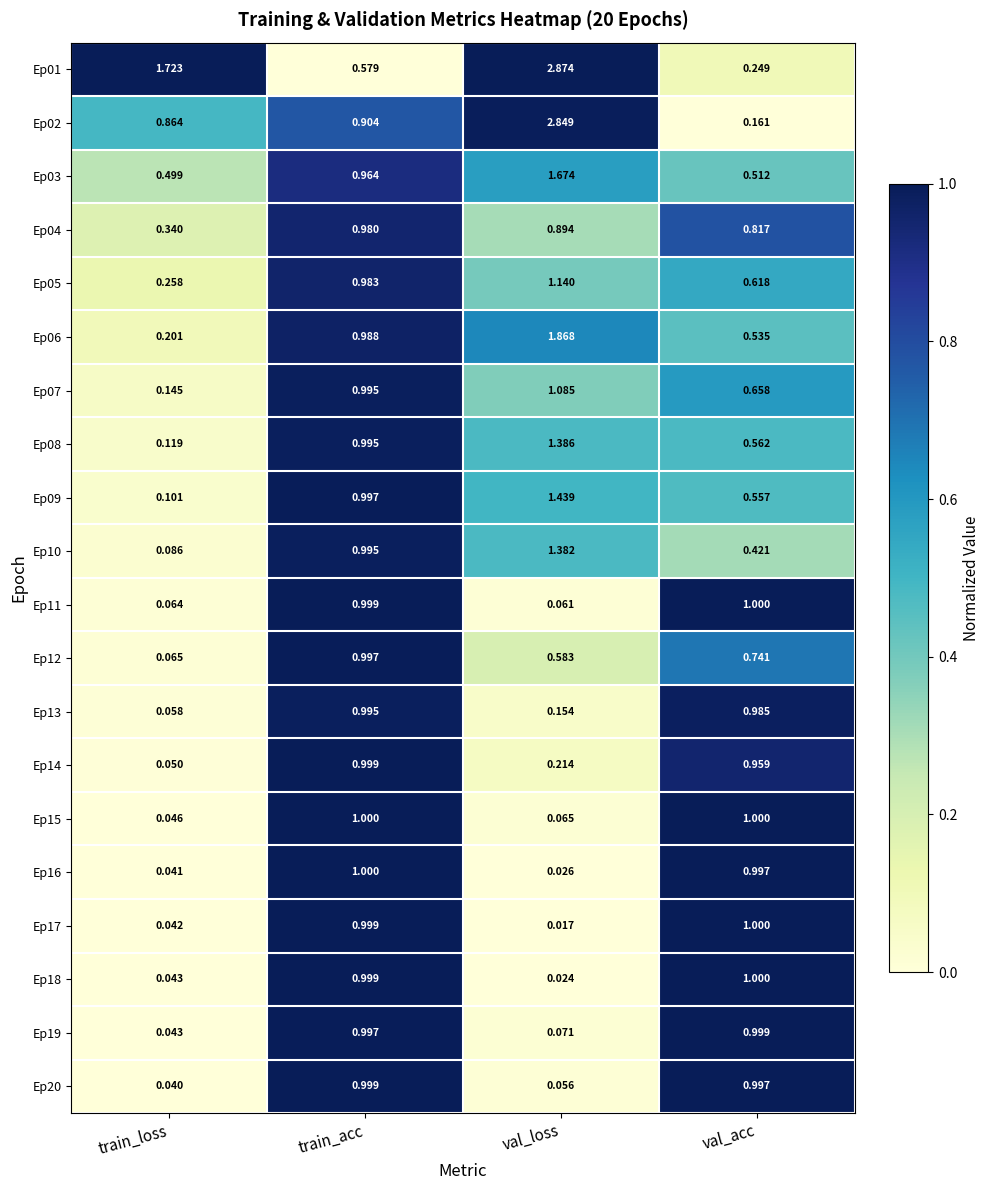

Rank the categories by Ep02 value from highest to lowest.

val_loss, train_acc, train_loss, val_acc